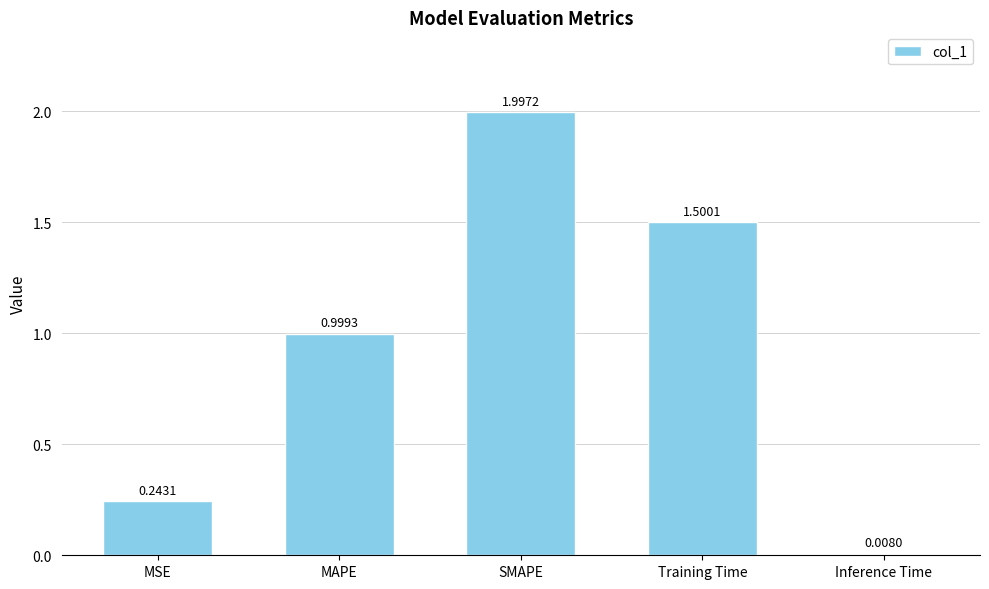

What is the maximum value shown in the chart?

2.0